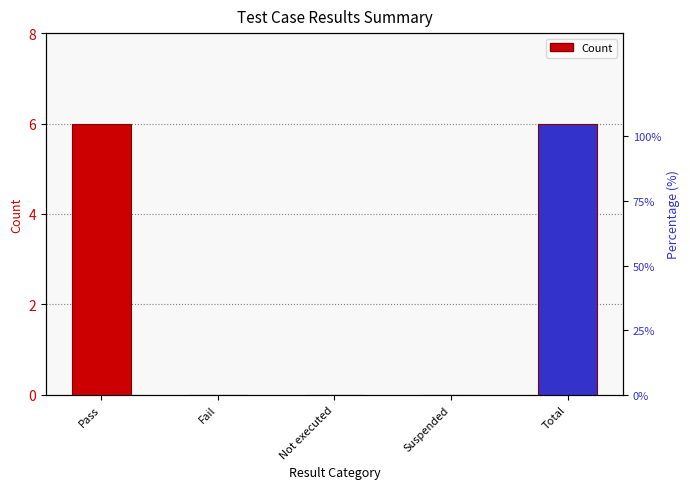

At which label is the value closest to 3?

Pass